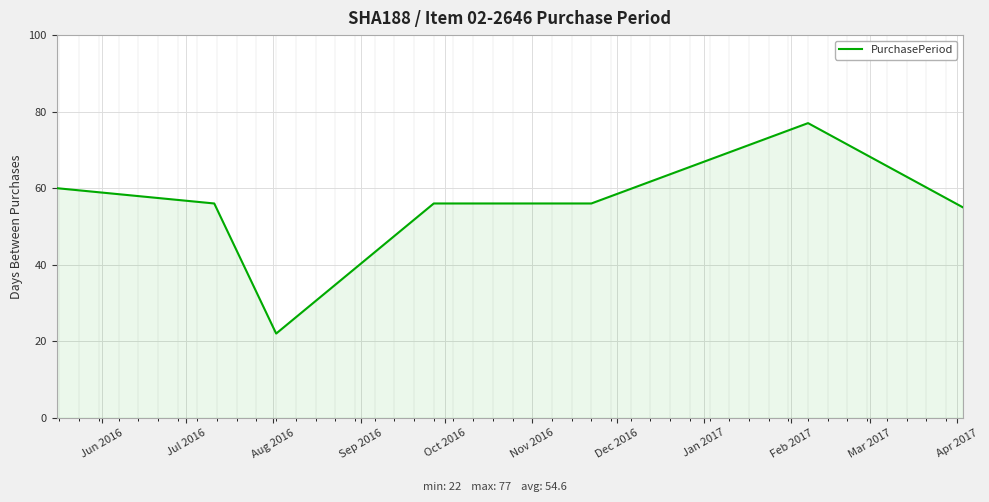

True or false: there are more than 2 points higher than both neighbors.

False